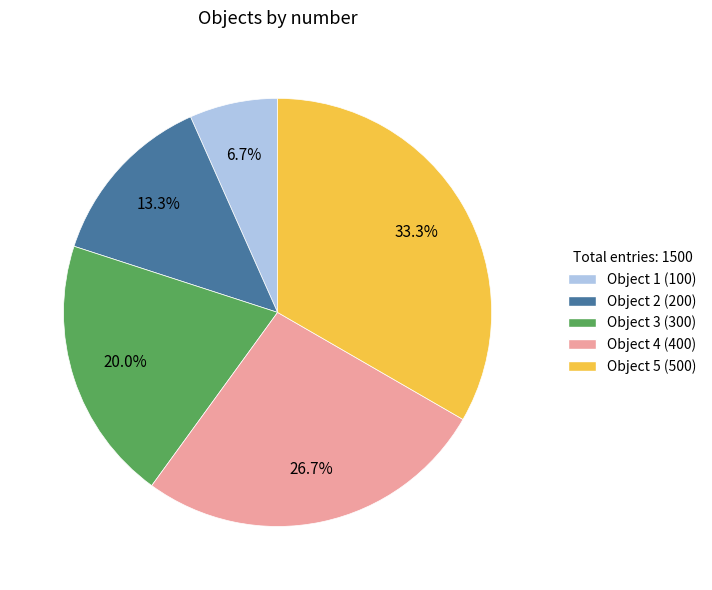

Which category has the biggest portion of the pie?

Object 5